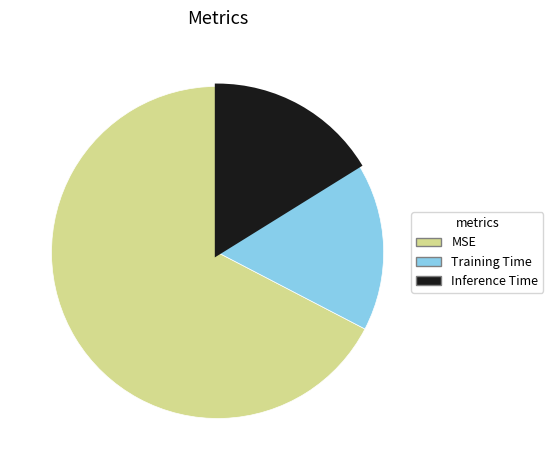

True or false: Inference Time accounts for 9% of the total.

False